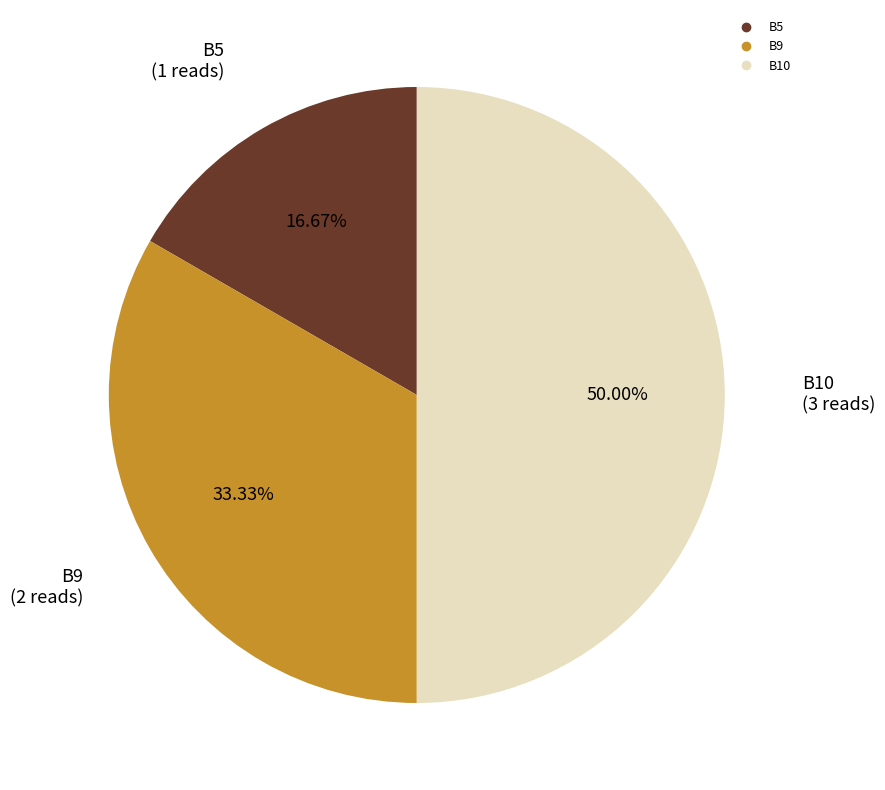

To the nearest percent, what is the difference between the B5 and B10 slice percentages?

33%